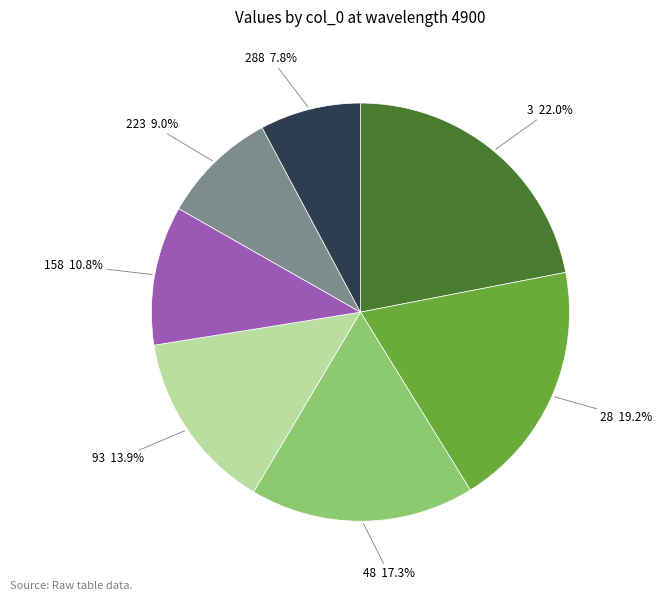

Which slice is the smallest?

288